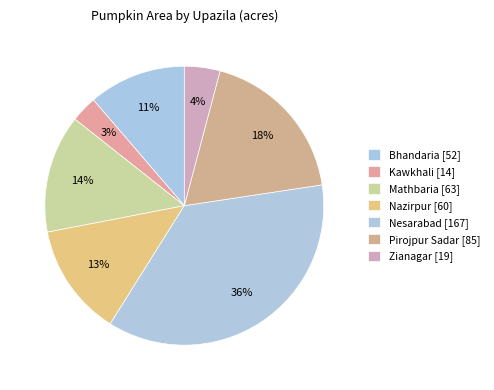

What is the smallest slice in the pie chart?

Kawkhali